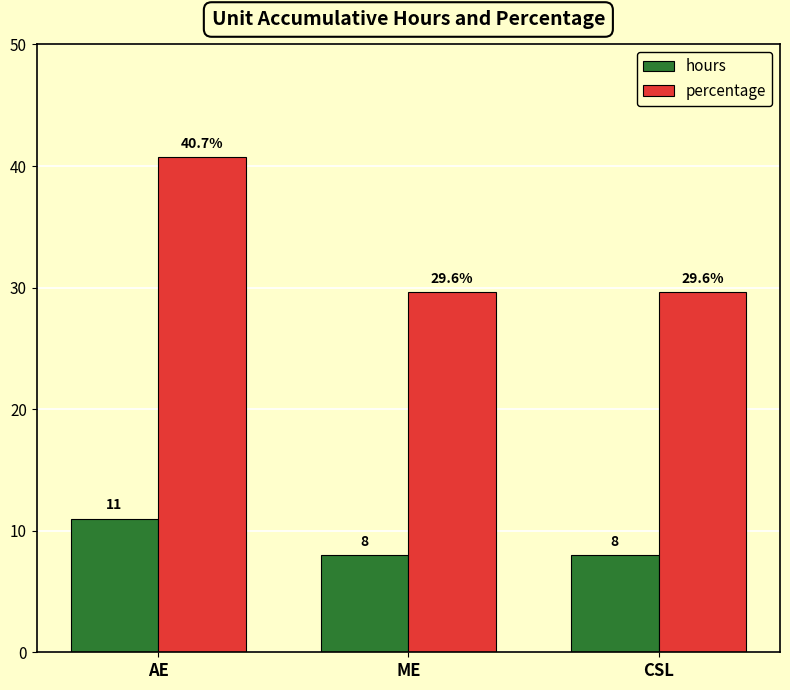

What is the value of the hours bar at the 2nd from the left?

8.0